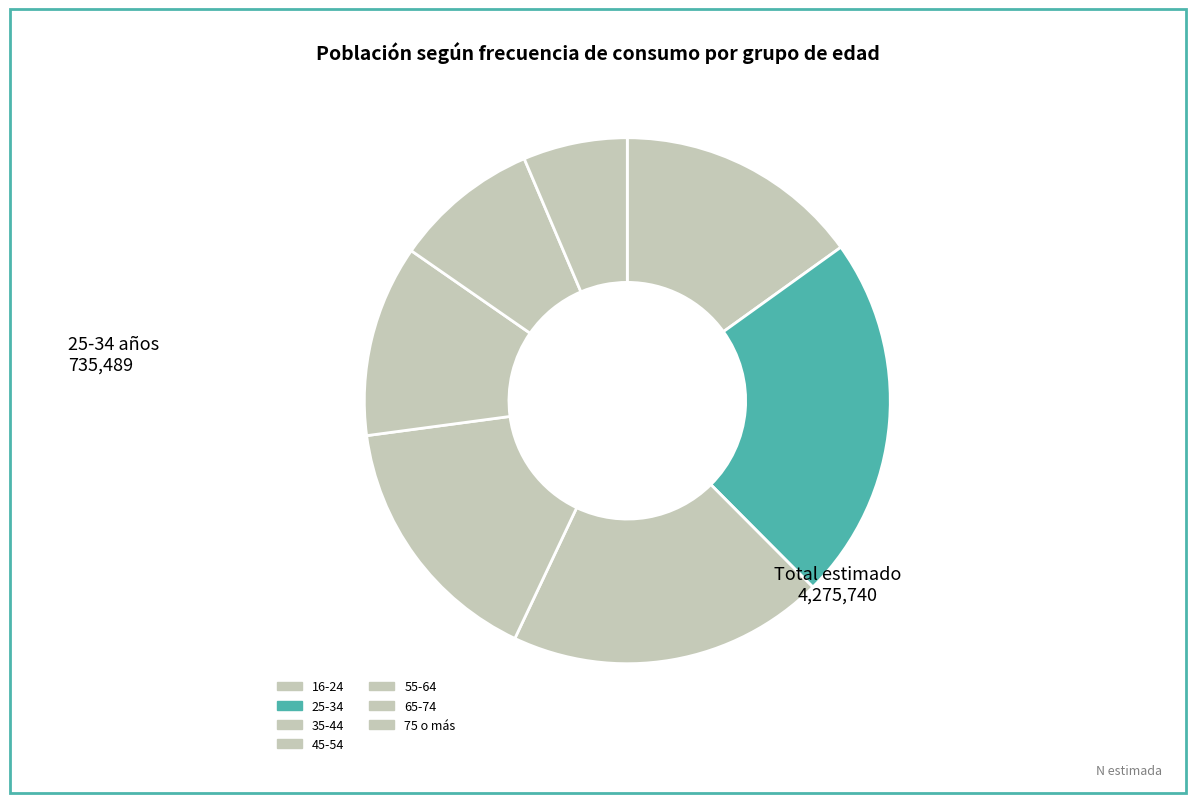

Is the sum of 16-24 and 65-74 greater than half?

No